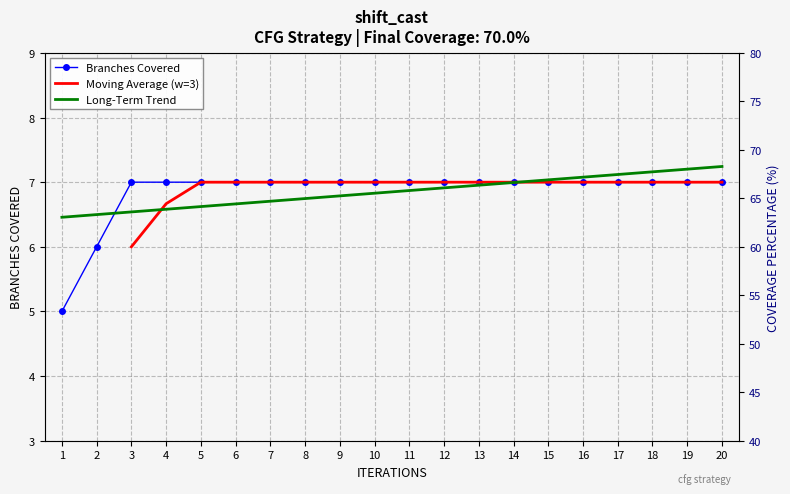

What is the minimum value for COVERAGE PERCENTAGE?

50